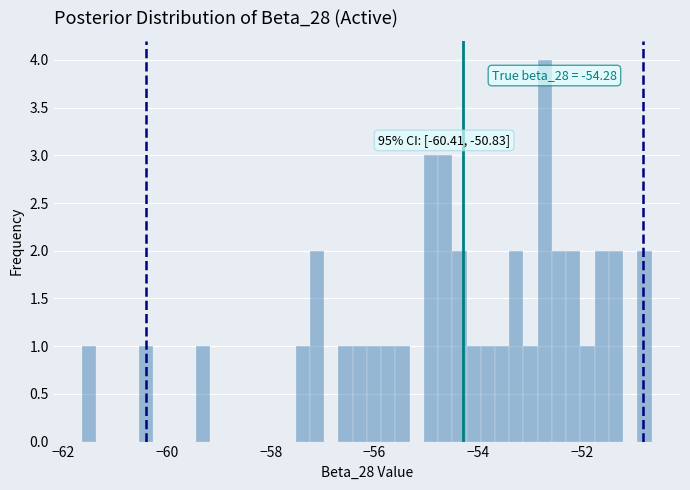

Read against the x-axis, roughly where is the centre of the tallest bar?

-52.8